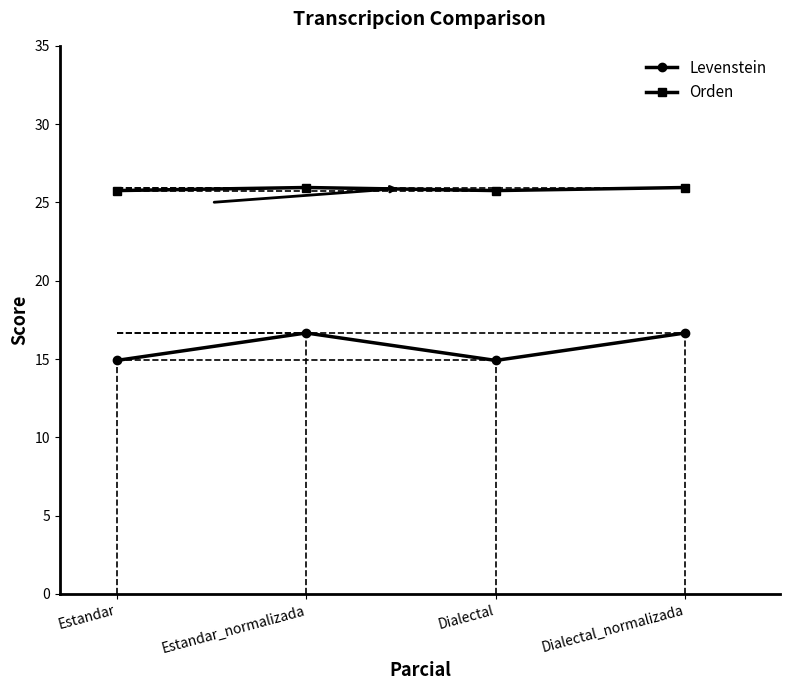

How many data points does each series have?

4